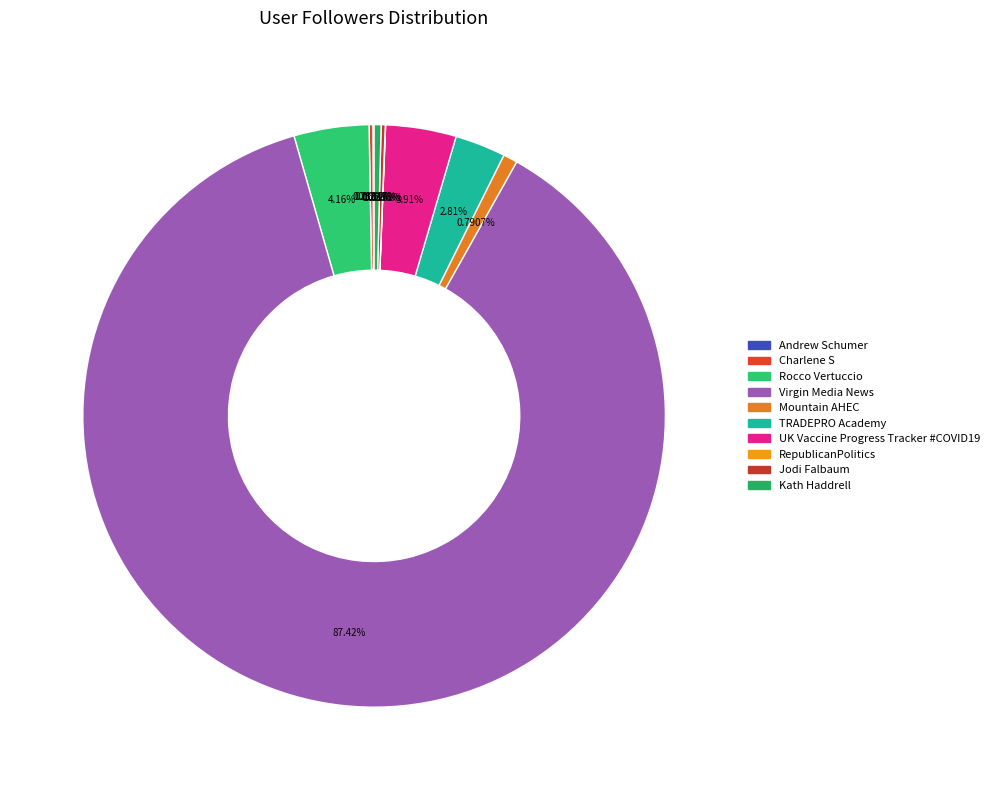

What is the change in value from Mountain AHEC to UK Vaccine Progress Tracker #COVID19?

+2499